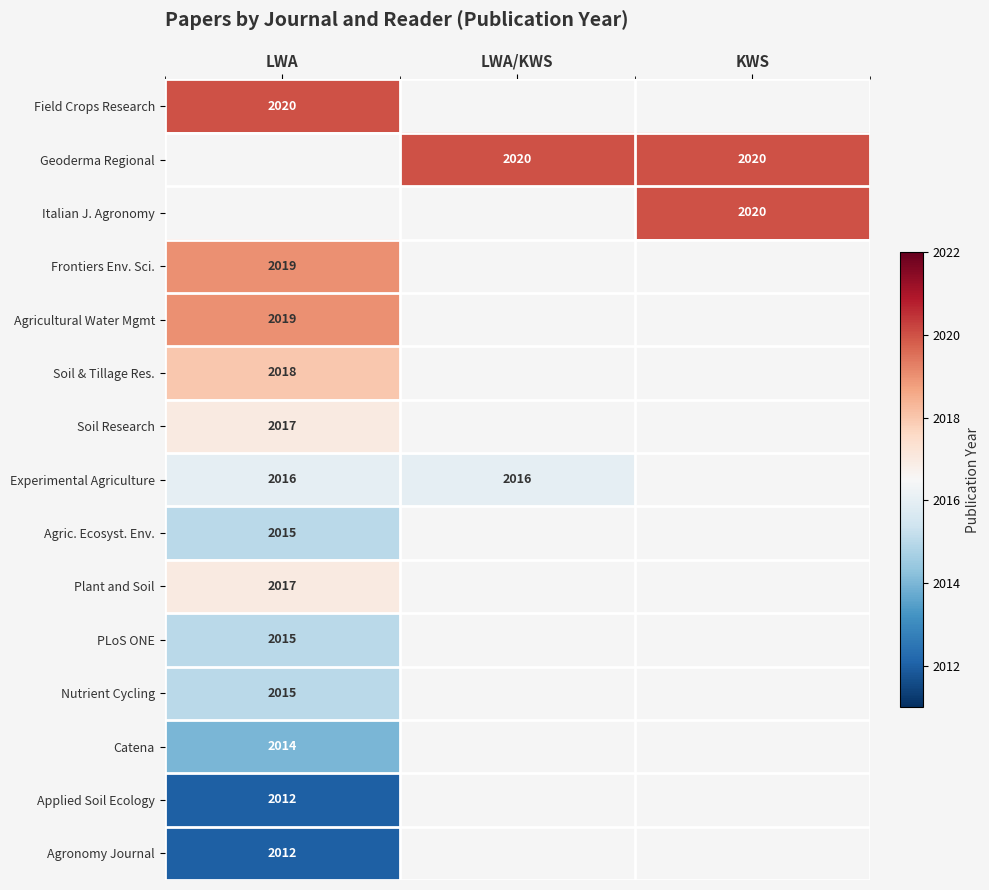

The Agric. Ecosyst. Env. series shows 3208 at LWA. True or false?

False